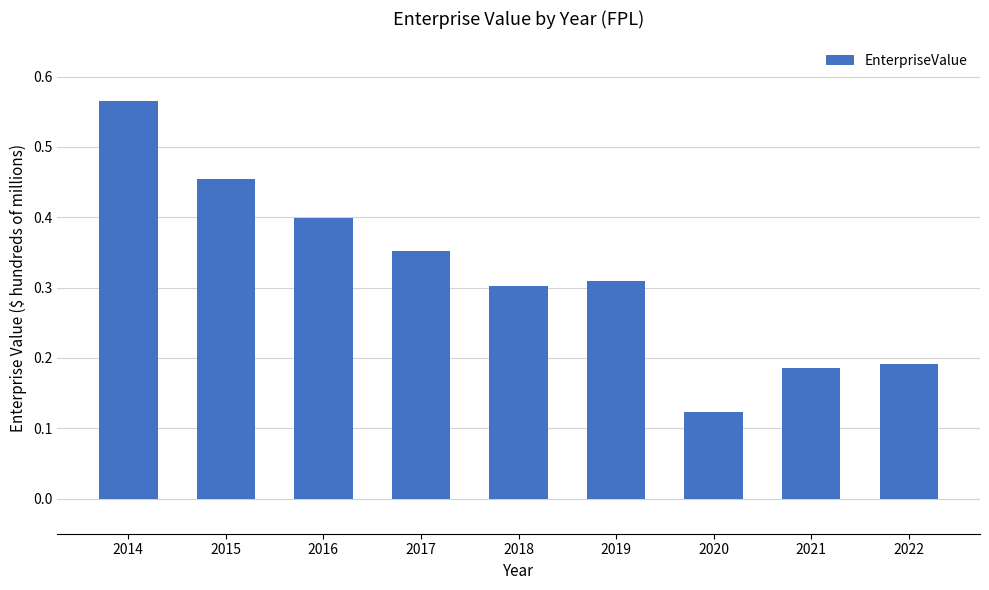

The value at 2015 is 0.3. True or false?

False